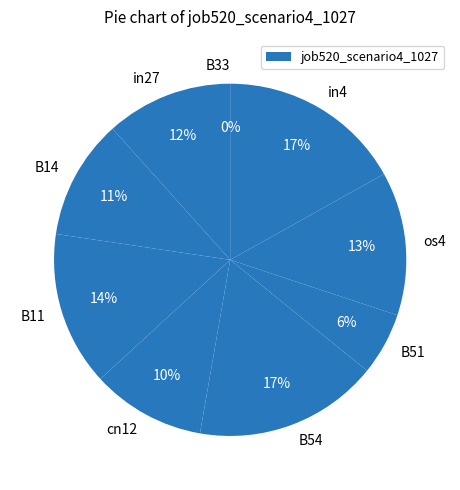

To the nearest percent, what is the difference between the B14 and B33 slice percentages?

11%